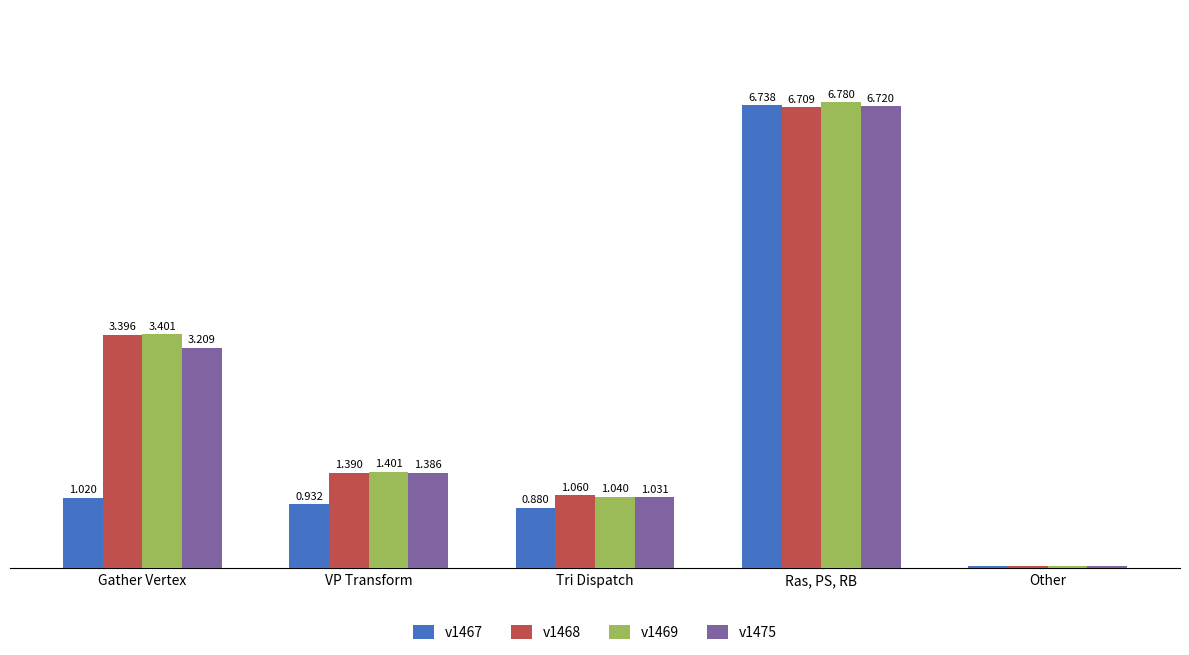

Rank the series by their maximum value, from highest to lowest.

v1469, v1467, v1475, v1468